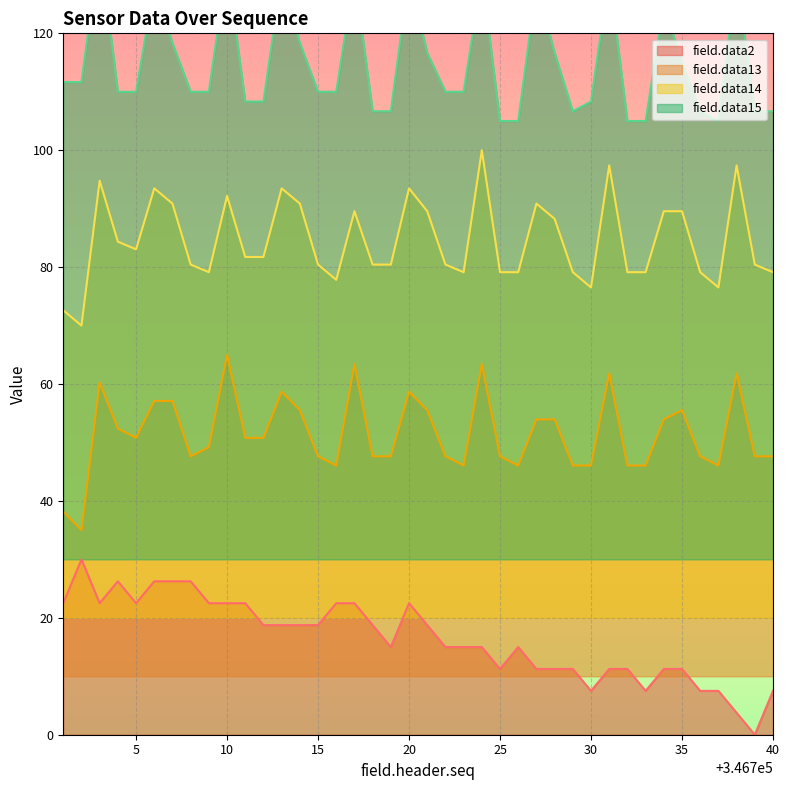

Where is the first local minimum for field.data2?

346703